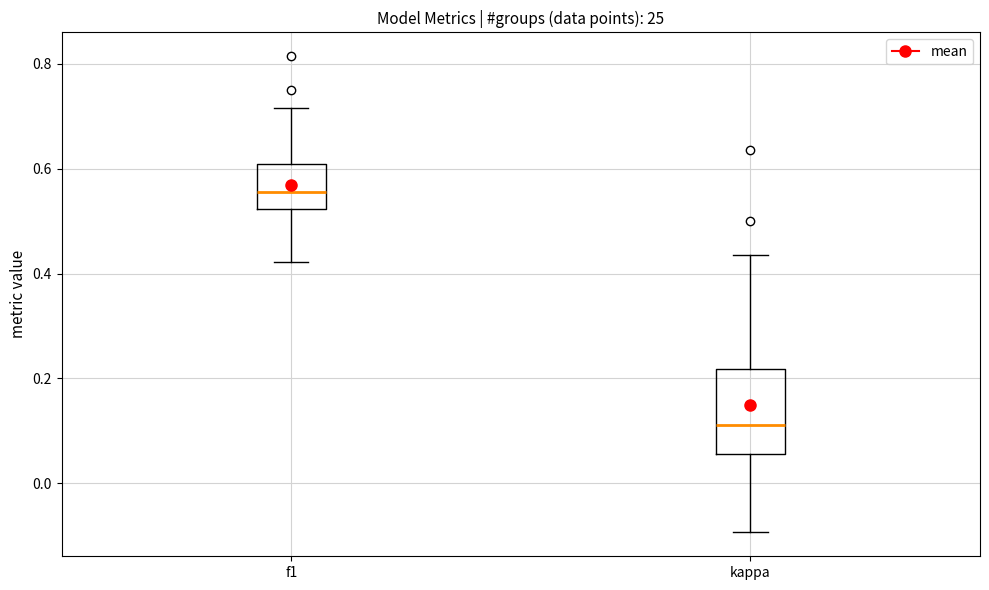

Which box is the tallest, from its lower edge to its upper edge?

kappa